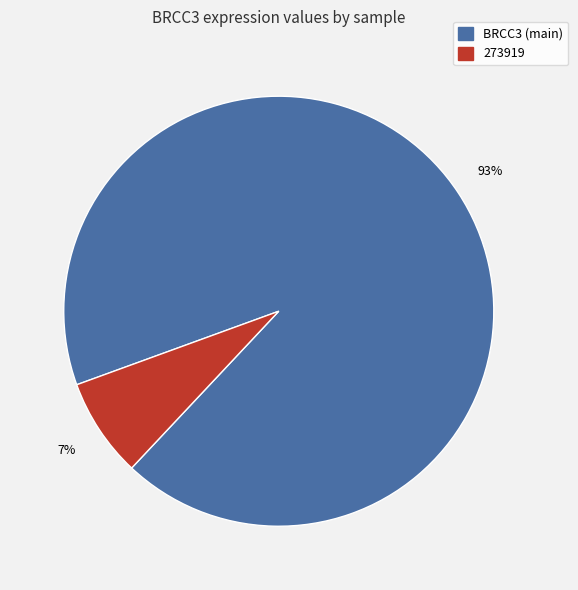

Does any single category account for the majority?

Yes